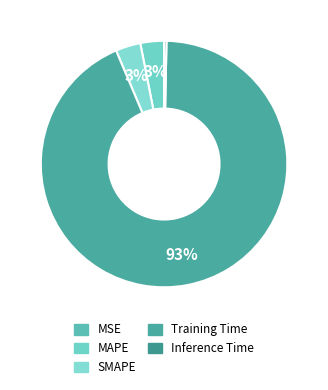

How many slices are in this pie chart?

5